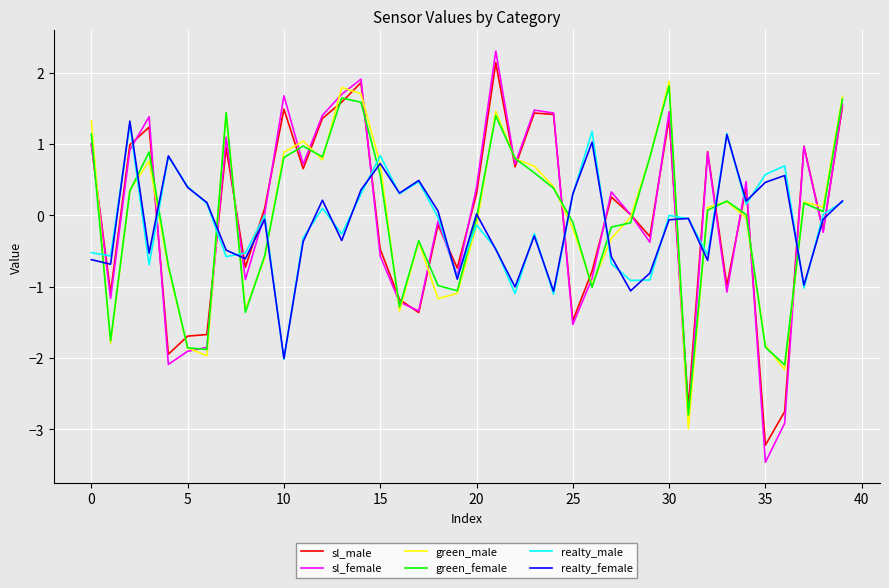

What is the maximum value shown in the chart?

2.3